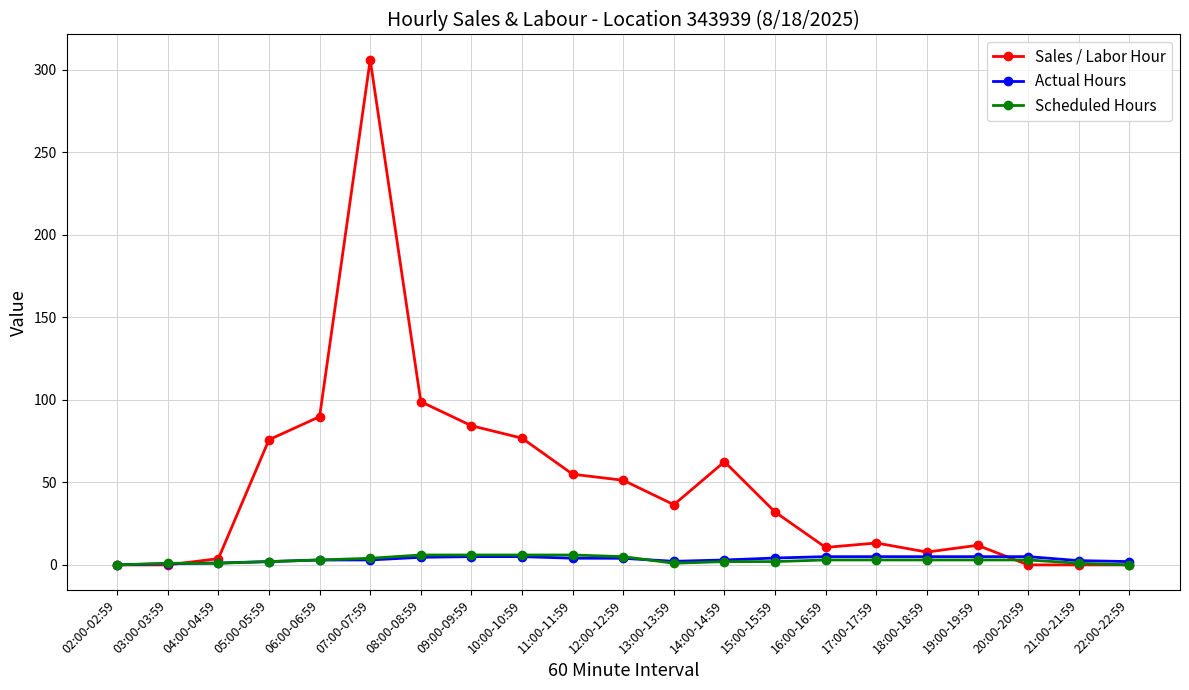

What are all the series names shown in the legend?

Sales / Labor Hour, Actual Hours, Scheduled Hours